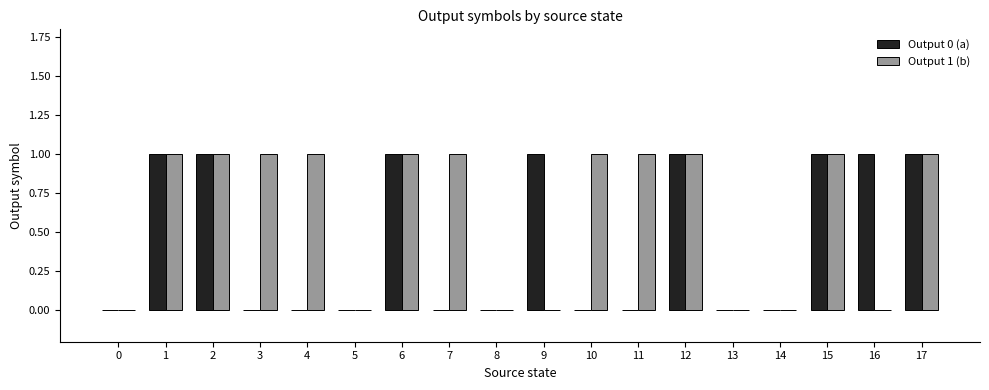

Count the number of categories in the chart.

18